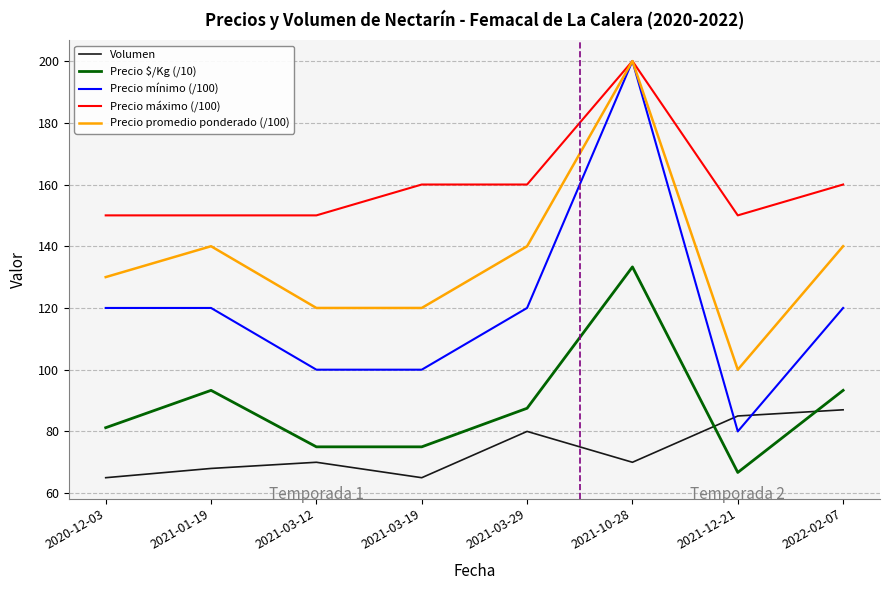

What is the greatest value displayed?

200.0